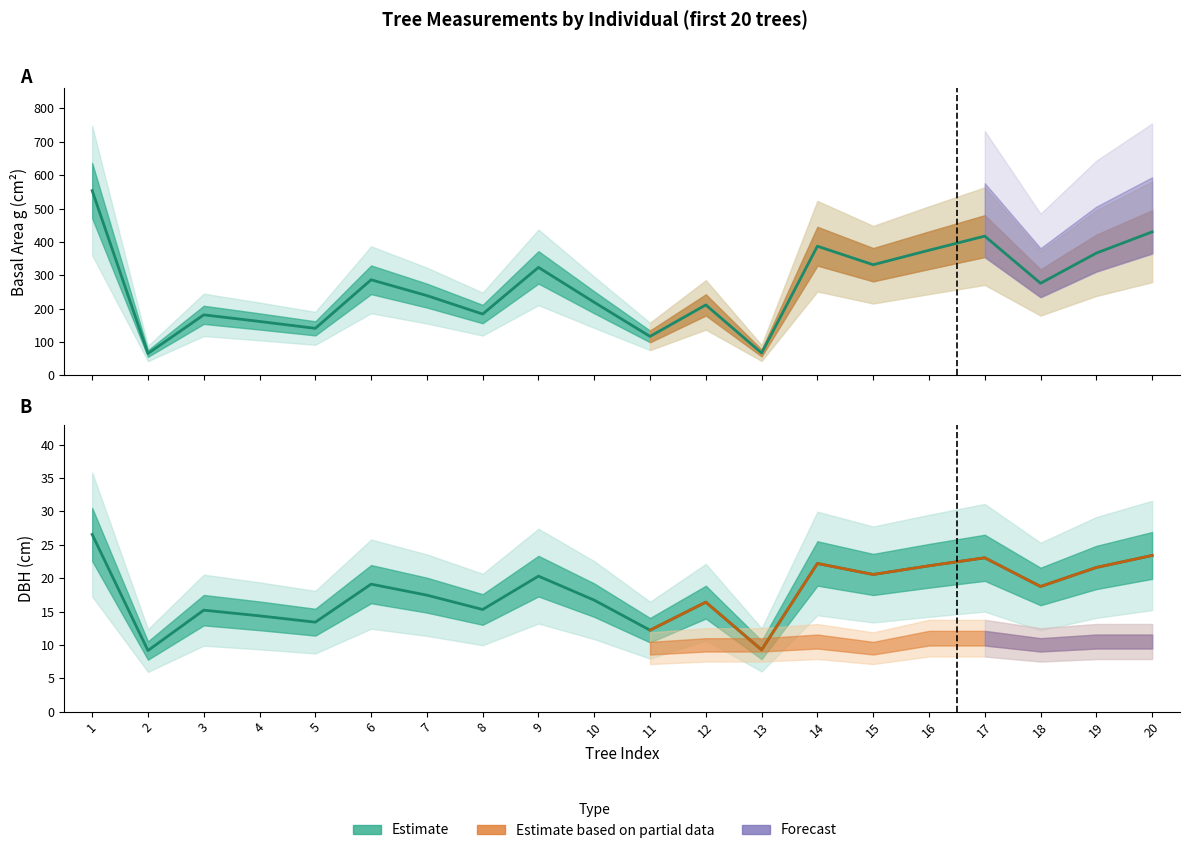

What value does the DBH mean series have at 10?

16.7